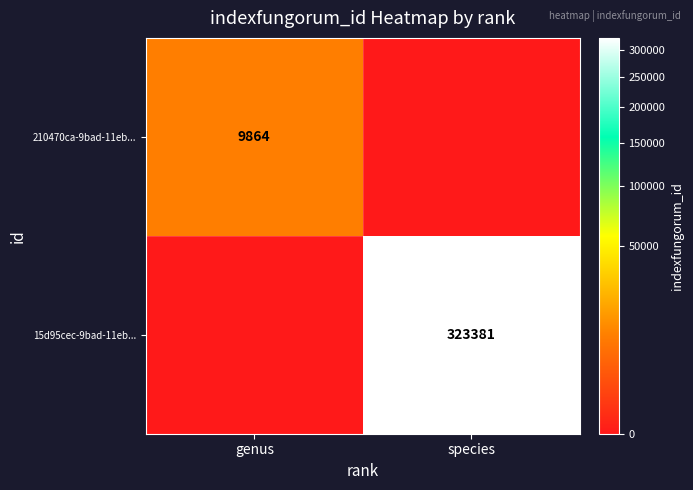

What is the spread (max minus min) of values at genus?

9864